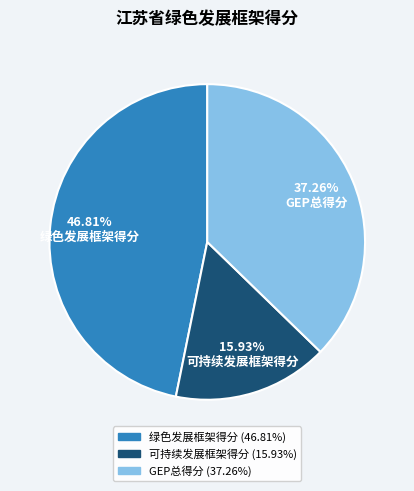

To the nearest percent, what is the combined percentage of 绿色发展框架得分 and 可持续发展框架得分?

63%